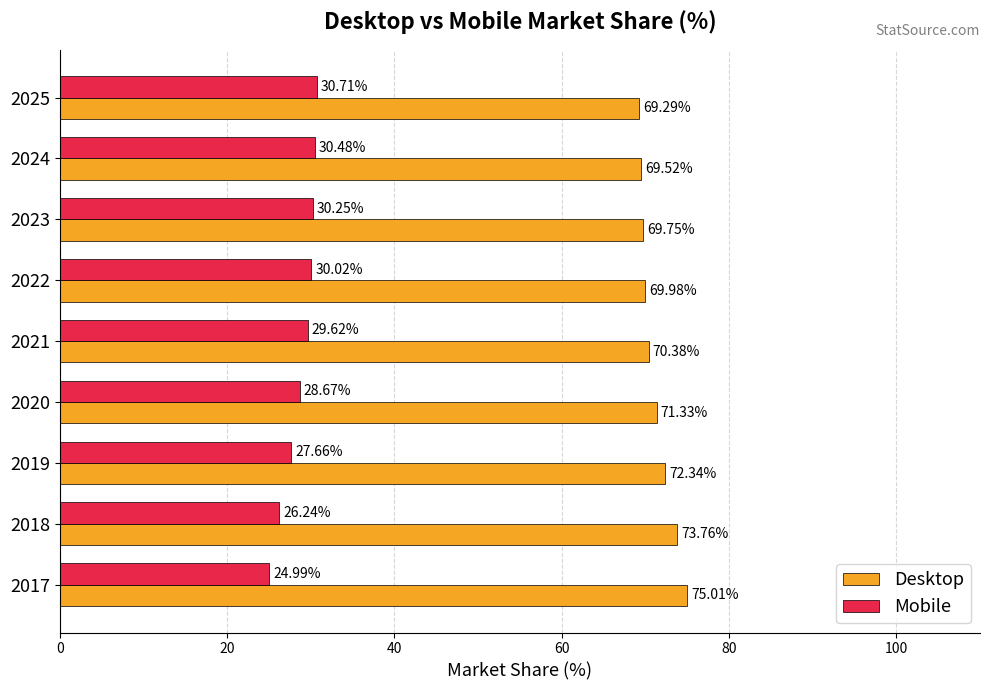

What is the difference between the maximum and minimum values in the Desktop series?

5.7